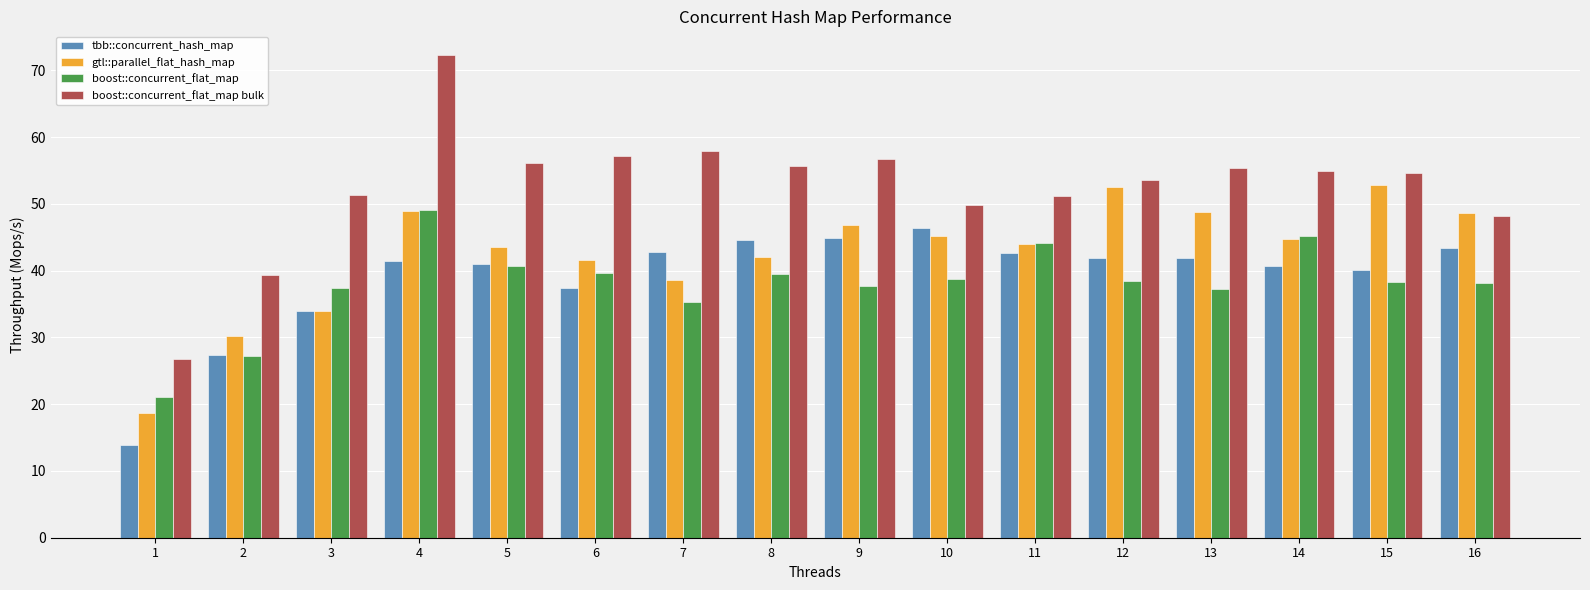

Rank the series by their maximum value, from lowest to highest.

tbb::concurrent_hash_map, boost::concurrent_flat_map, gtl::parallel_flat_hash_map, boost::concurrent_flat_map bulk